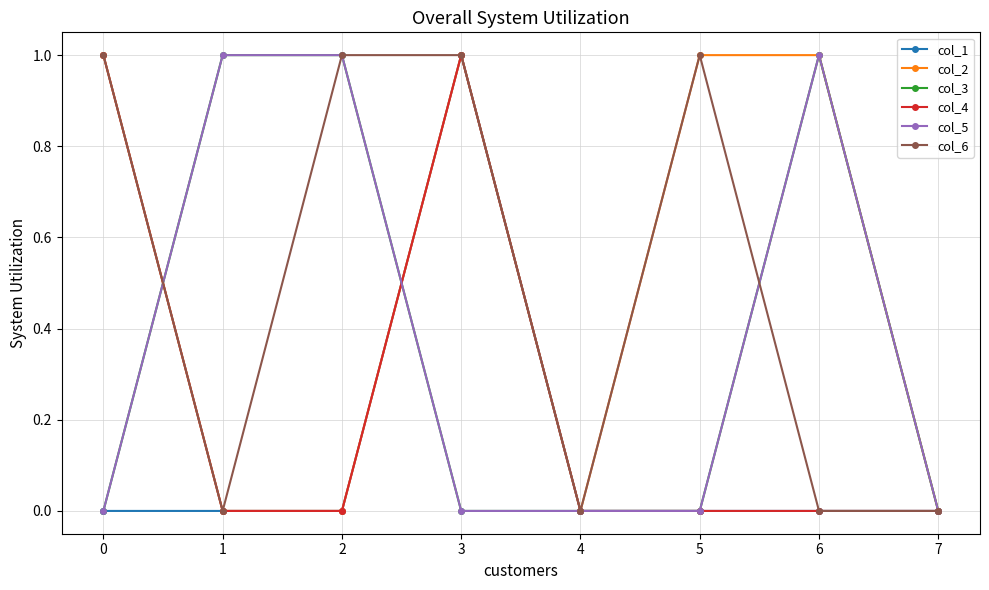

Reading left to right, list all the values displayed in this chart.

col_1: 0=0	1=0	2=0	3=1	4=0	5=0	6=0	7=0
col_2: 0=1	1=0	2=0	3=1	4=0	5=1	6=1	7=0
col_3: 0=0	1=1	2=1	3=0	4=0	5=0	6=1	7=0
col_4: 0=1	1=0	2=0	3=1	4=0	5=0	6=0	7=0
col_5: 0=0	1=1	2=1	3=0	4=0	5=0	6=1	7=0
col_6: 0=1	1=0	2=1	3=1	4=0	5=1	6=0	7=0